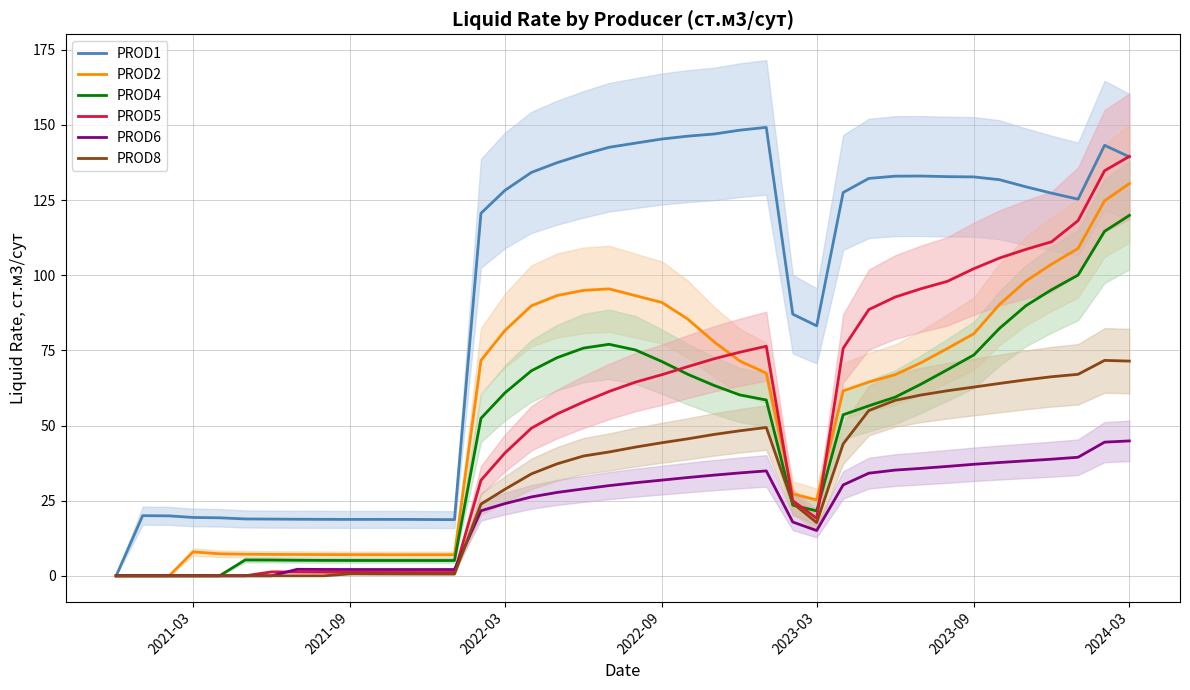

What is the sum of all PROD2 values?

2220.6